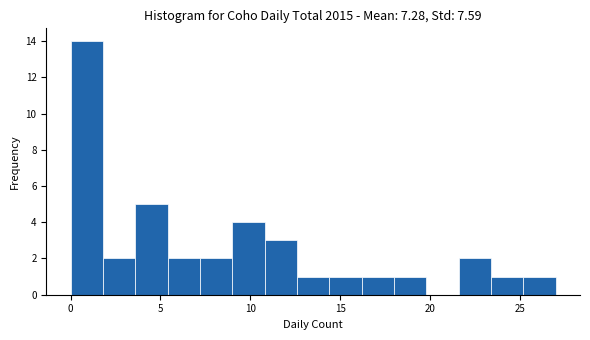

Around what value on the x-axis is the tallest bar? Give the approximate position of its centre, as read against the axis.

1.0